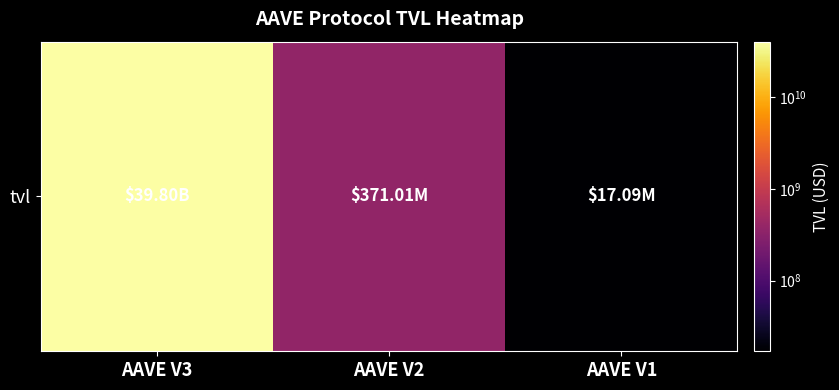

What is the difference between the maximum and second lowest values?

39427274540.9